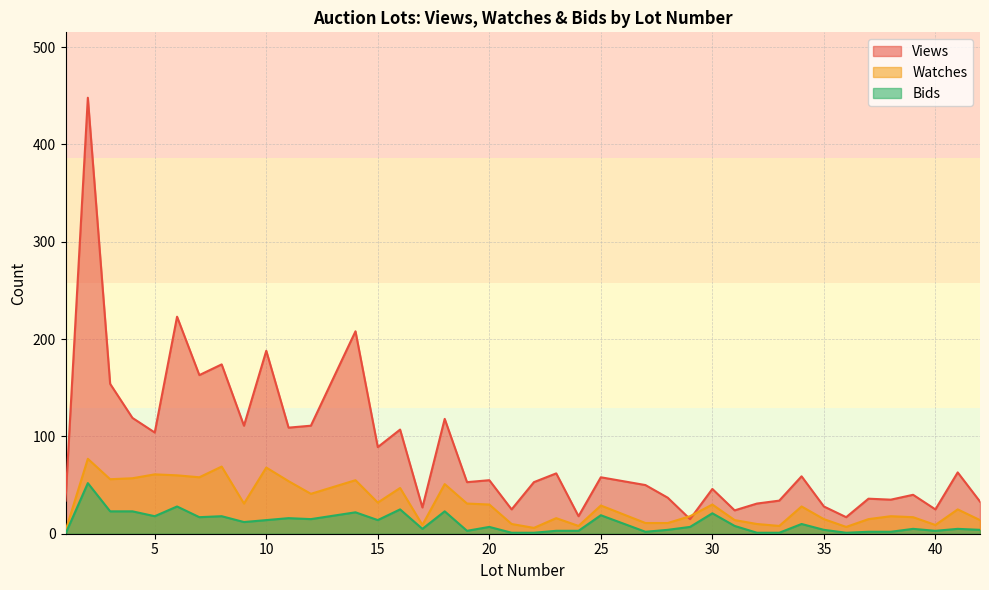

What is the spread (max minus min) of values at 19?

50